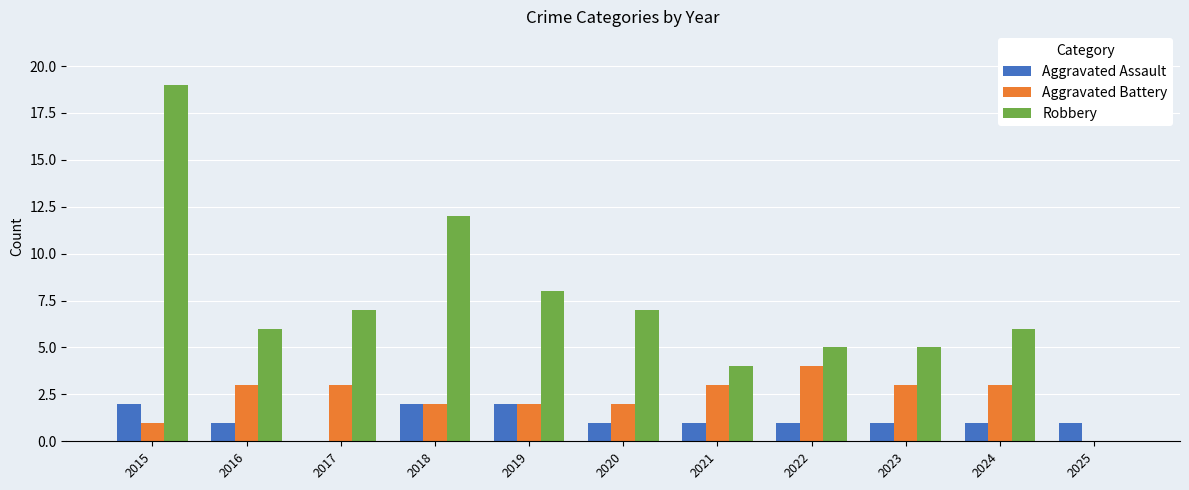

Reading right to left, transcribe all the data shown in this chart.

Aggravated Assault: 1	1	1	1	1	1	2	2	0	1	2
Aggravated Battery: 0	3	3	4	3	2	2	2	3	3	1
Robbery: 0	6	5	5	4	7	8	12	7	6	19